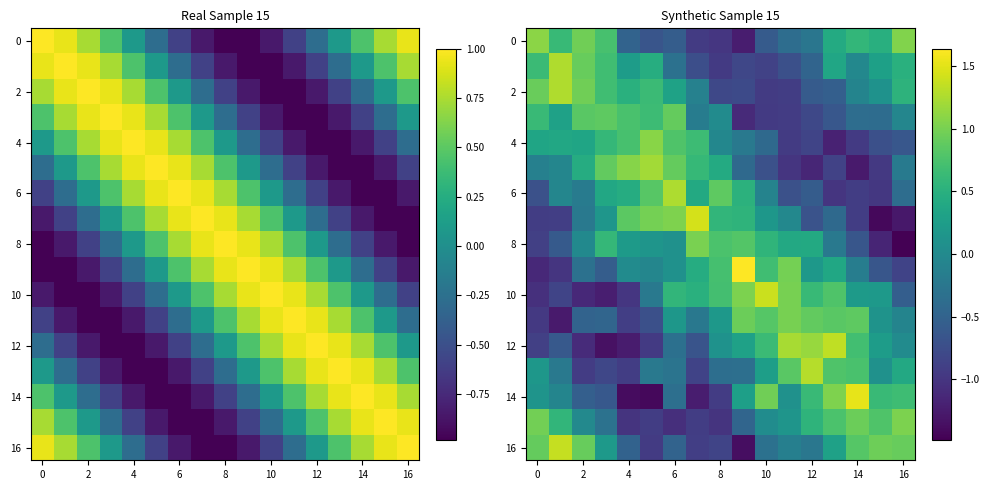

What is the sum of all 4 values?

-1.0